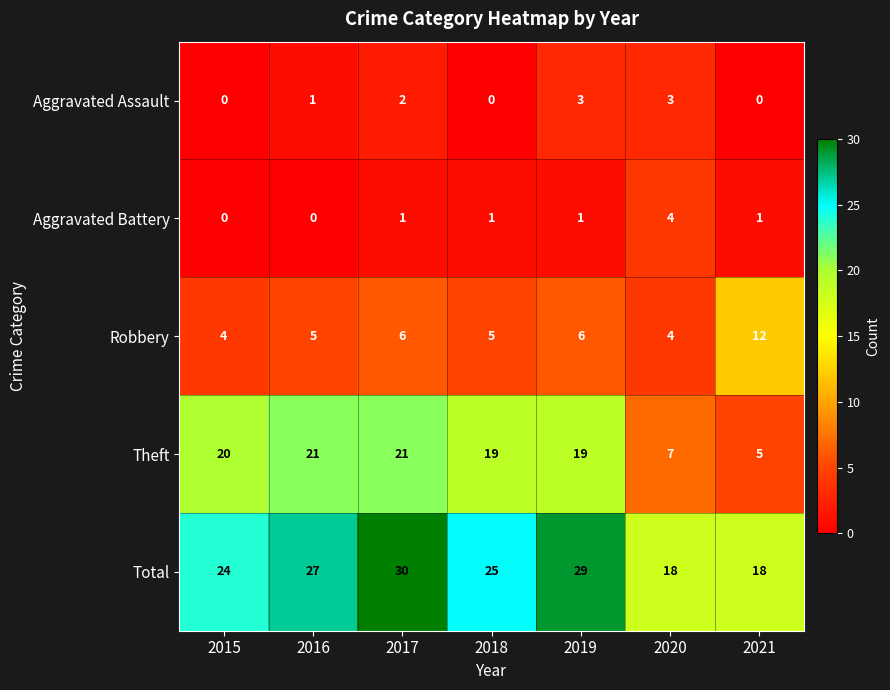

Where is Aggravated Assault nearest to the value 1?

2016